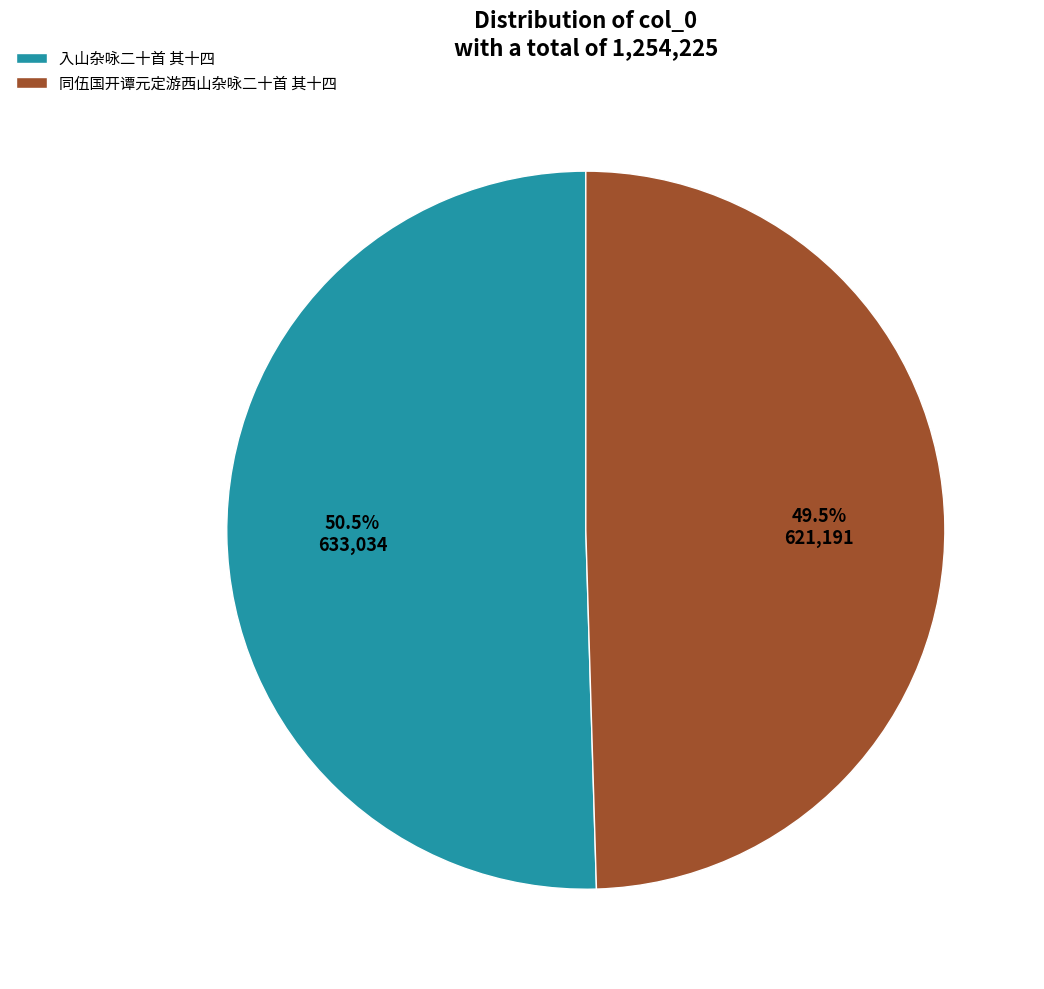

What is the majority slice?

入山杂咏二十首 其十四